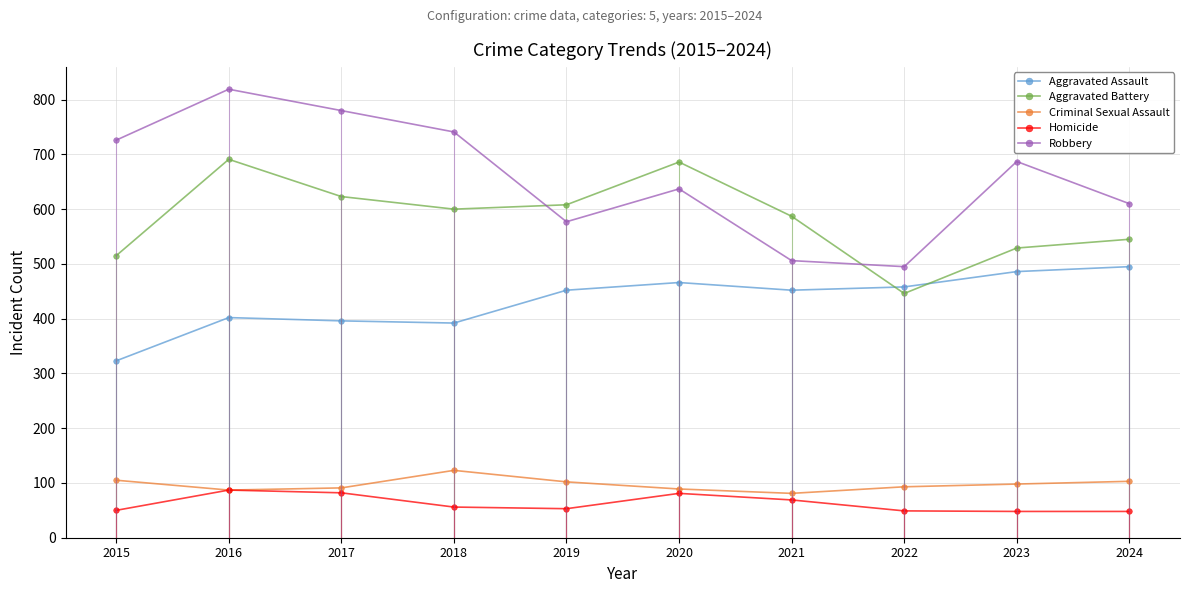

Where does the Homicide series first go above 56?

2016